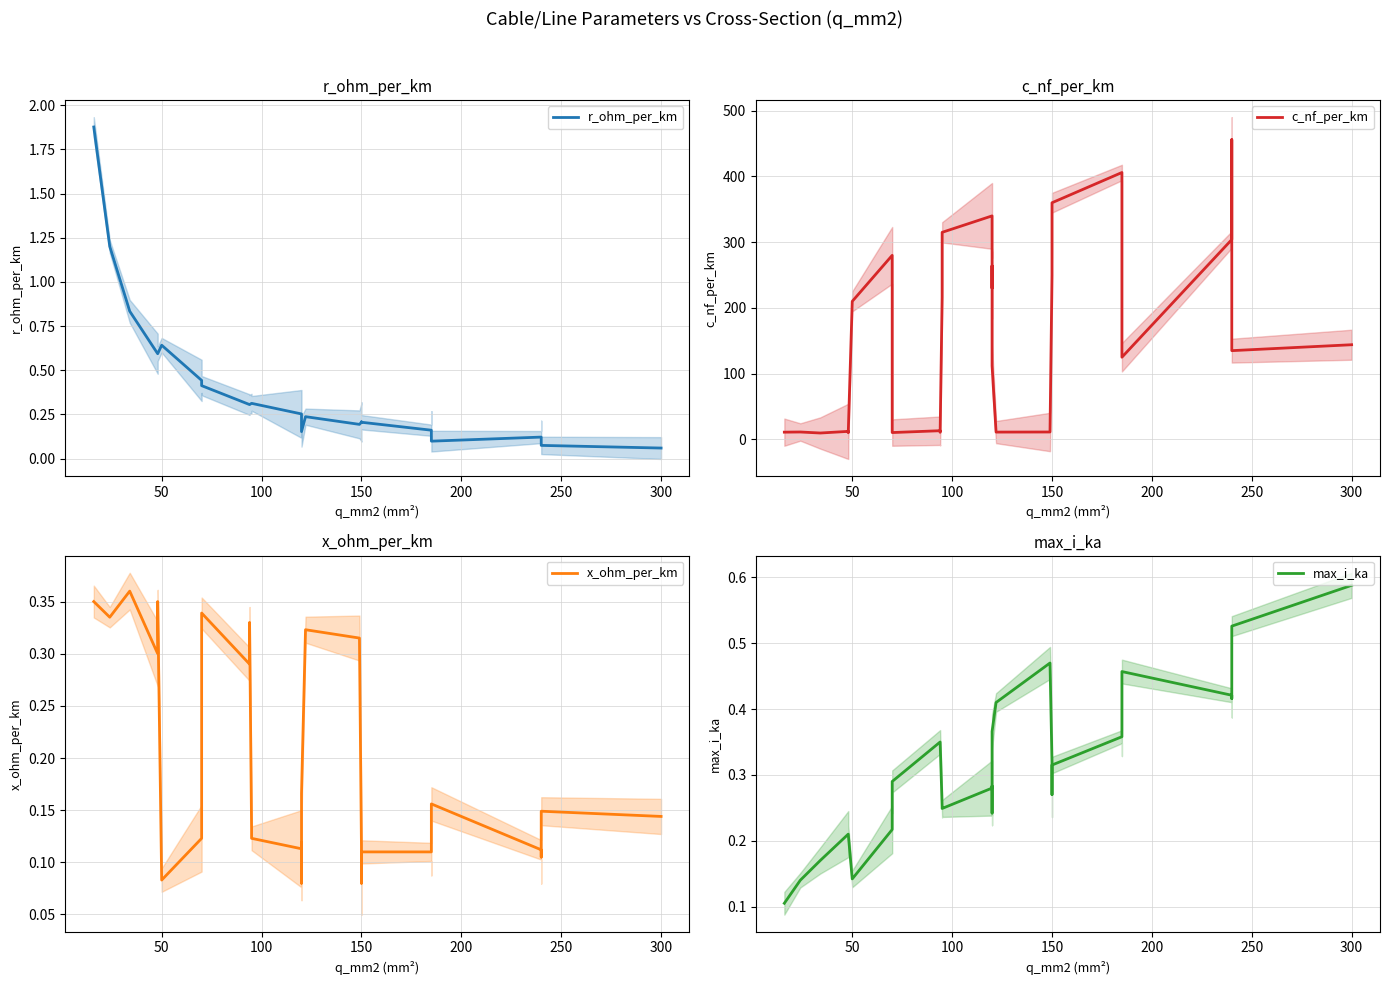

How many lines are shown in the chart?

4